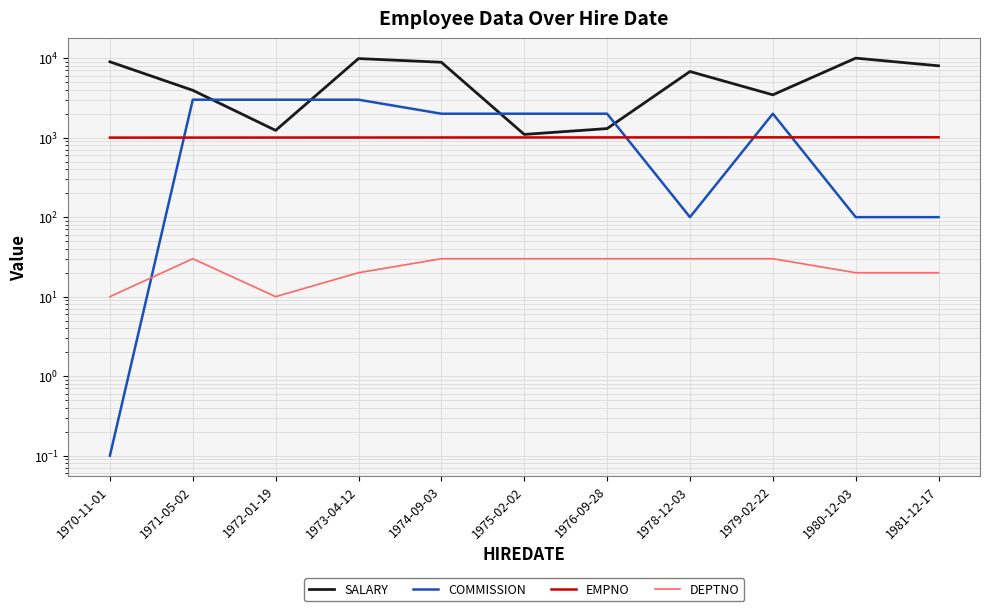

Which series has the largest total across all categories?

SALARY